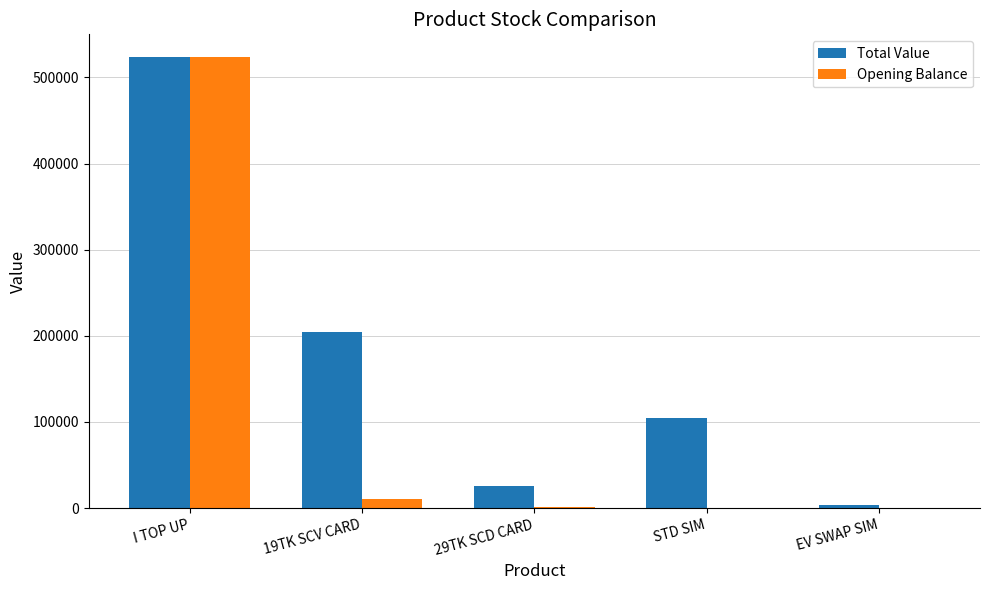

What is the total value across all series at 19TK SCV CARD?

215085